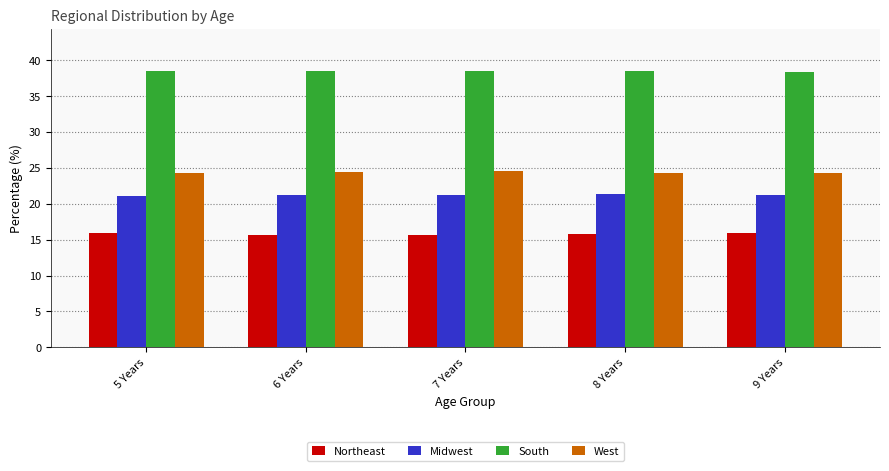

What position from the left is 5 Years?

1